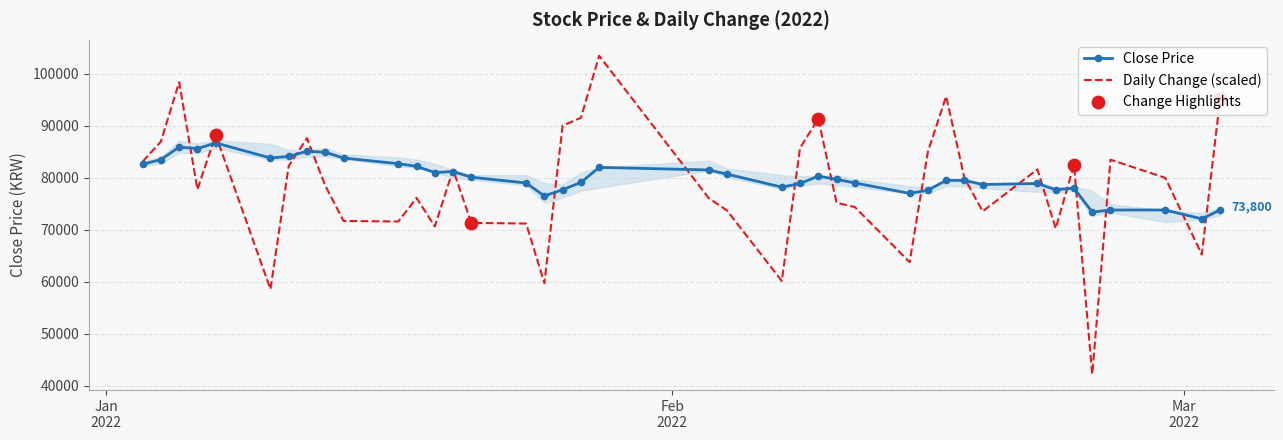

What is the minimum value for Daily Change (scaled)?

42251.4